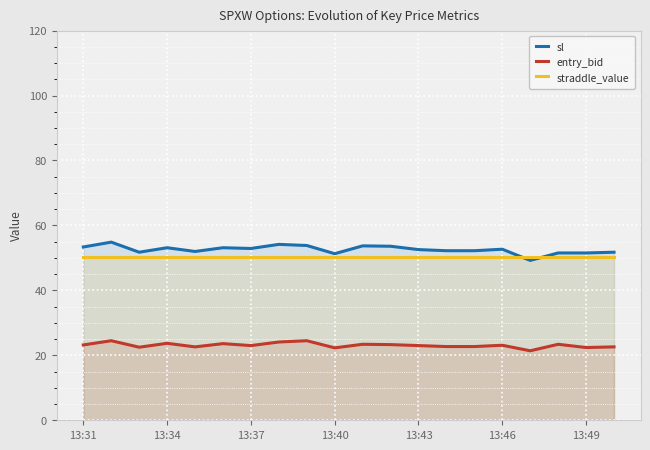

Rank the series by their maximum value, from highest to lowest.

sl, straddle_value, entry_bid